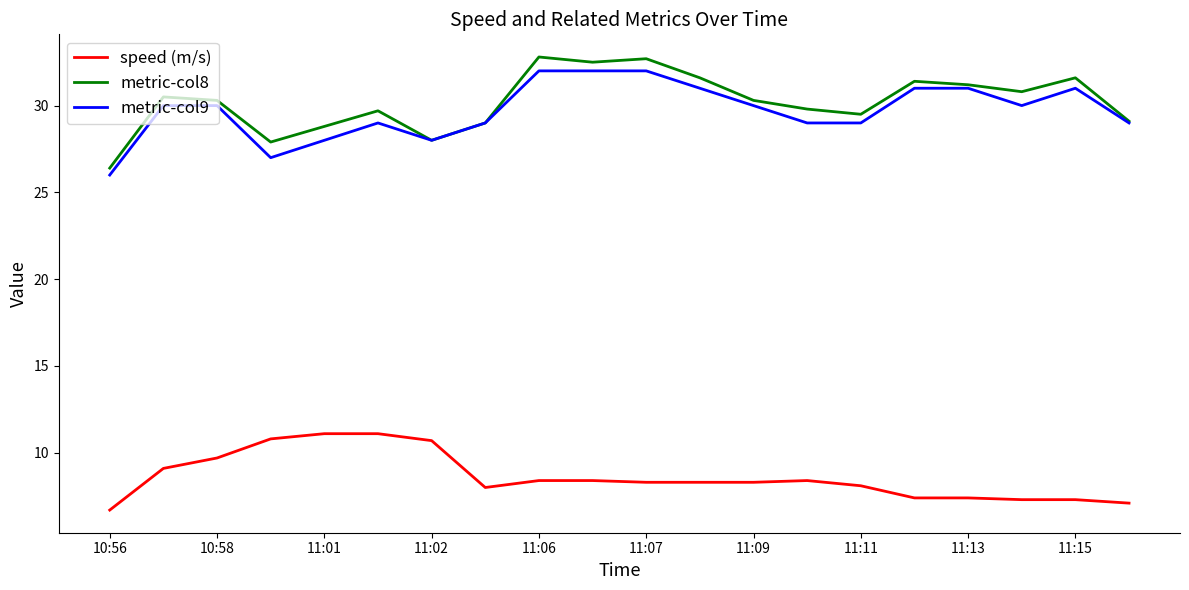

What is the maximum value for metric-col8?

32.8